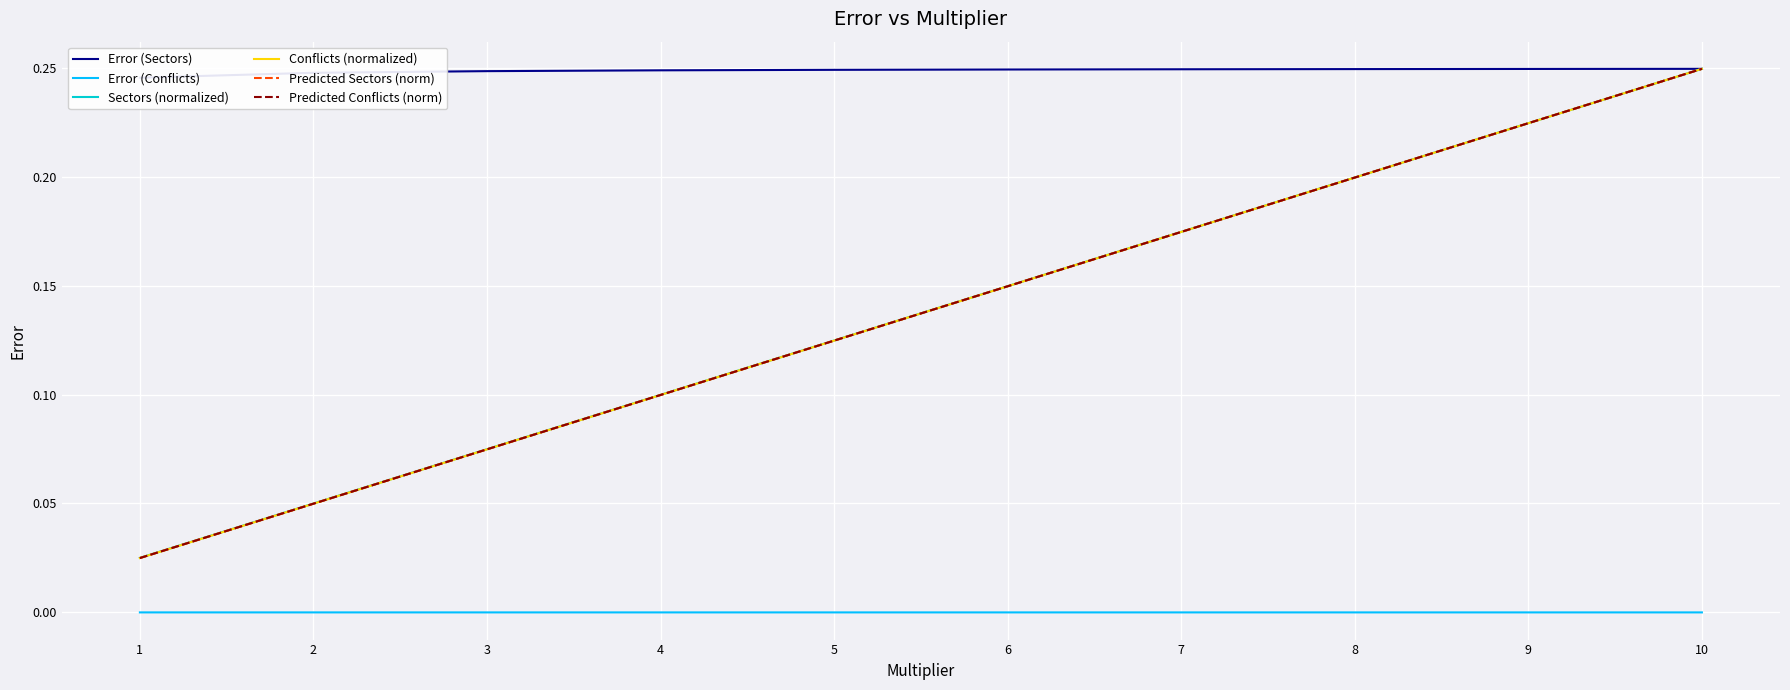

Between 2 and 3, which series saw the biggest shift?

Conflicts (normalized)